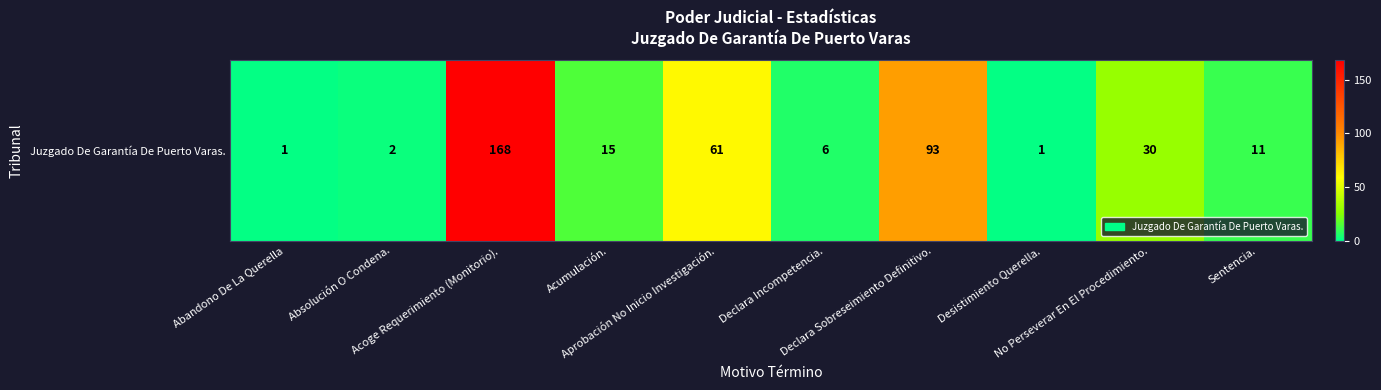

What is the change in value from Absolución O Condena. to No Perseverar En El Procedimiento.?

+28